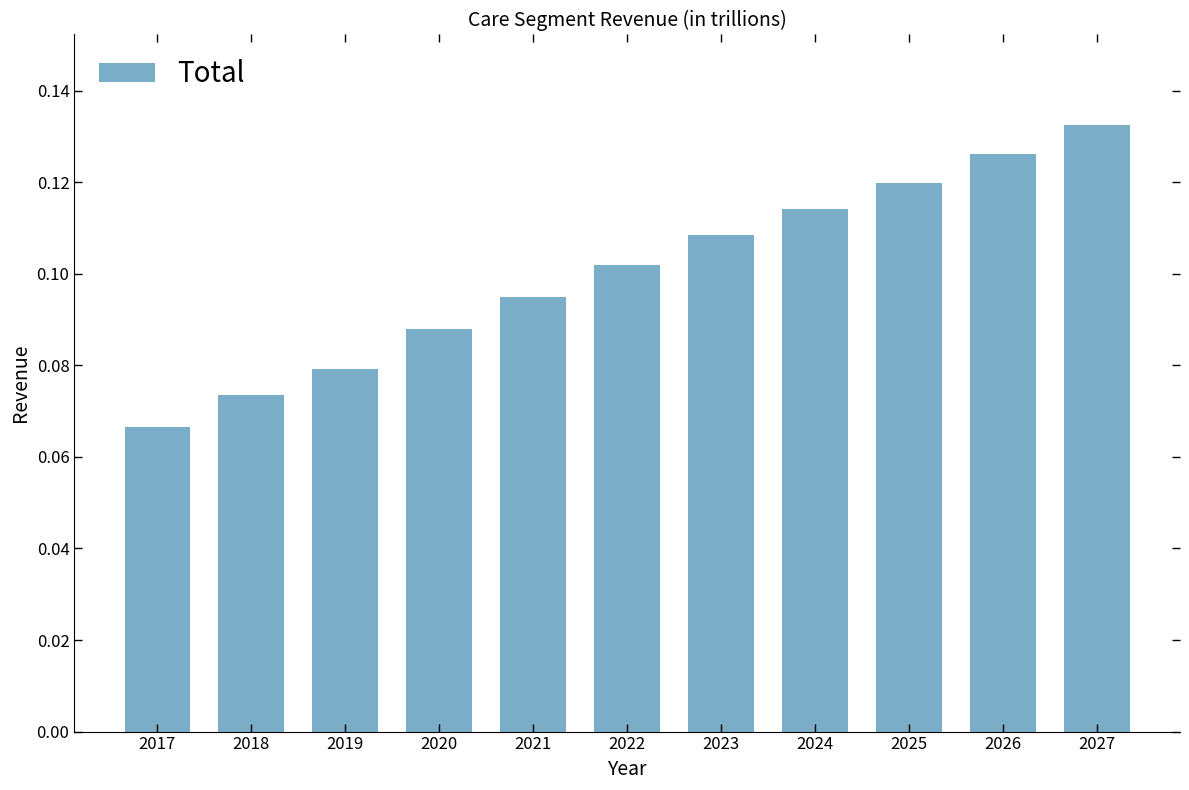

List the labels in order of value, smallest first.

2017, 2018, 2019, 2020, 2021, 2022, 2023, 2024, 2025, 2026, 2027